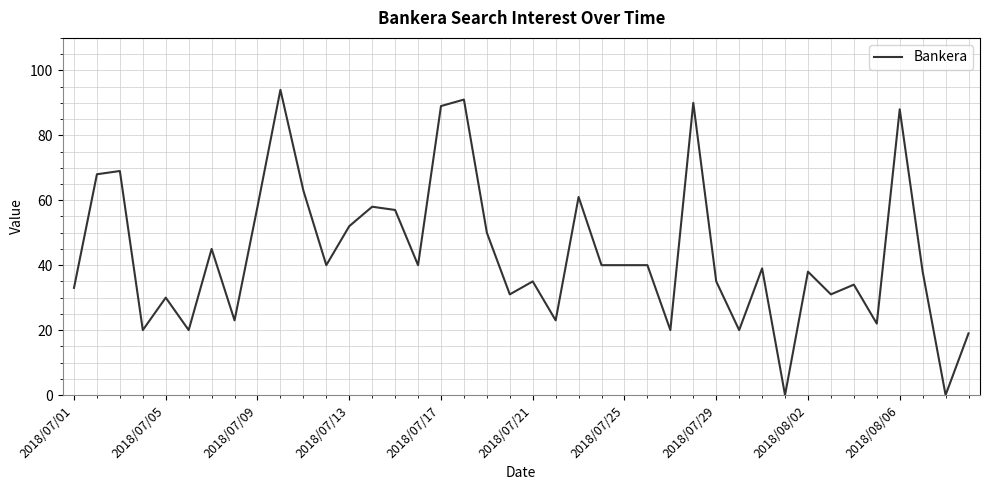

How many lines are shown in the chart?

1